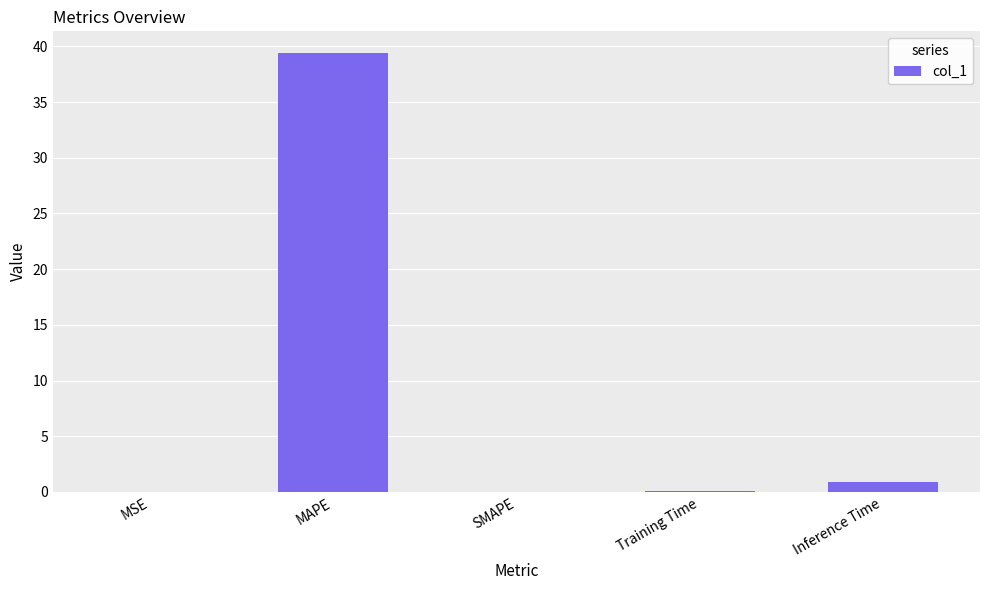

Which has a higher value, SMAPE or Inference Time?

Inference Time